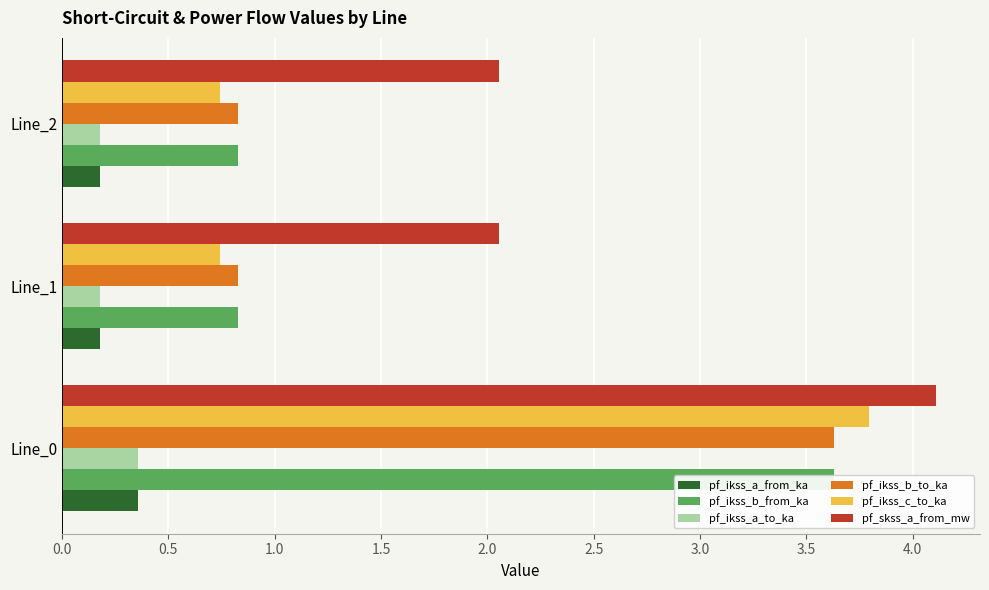

The pf_ikss_a_to_ka series shows 0.2 at Line_1. True or false?

True